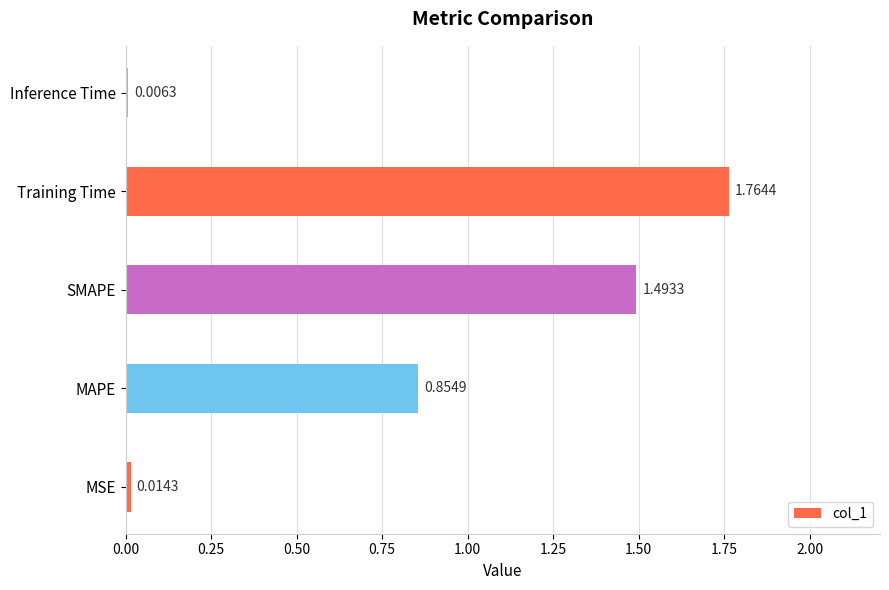

At which label is the value closest to 0?

Inference Time